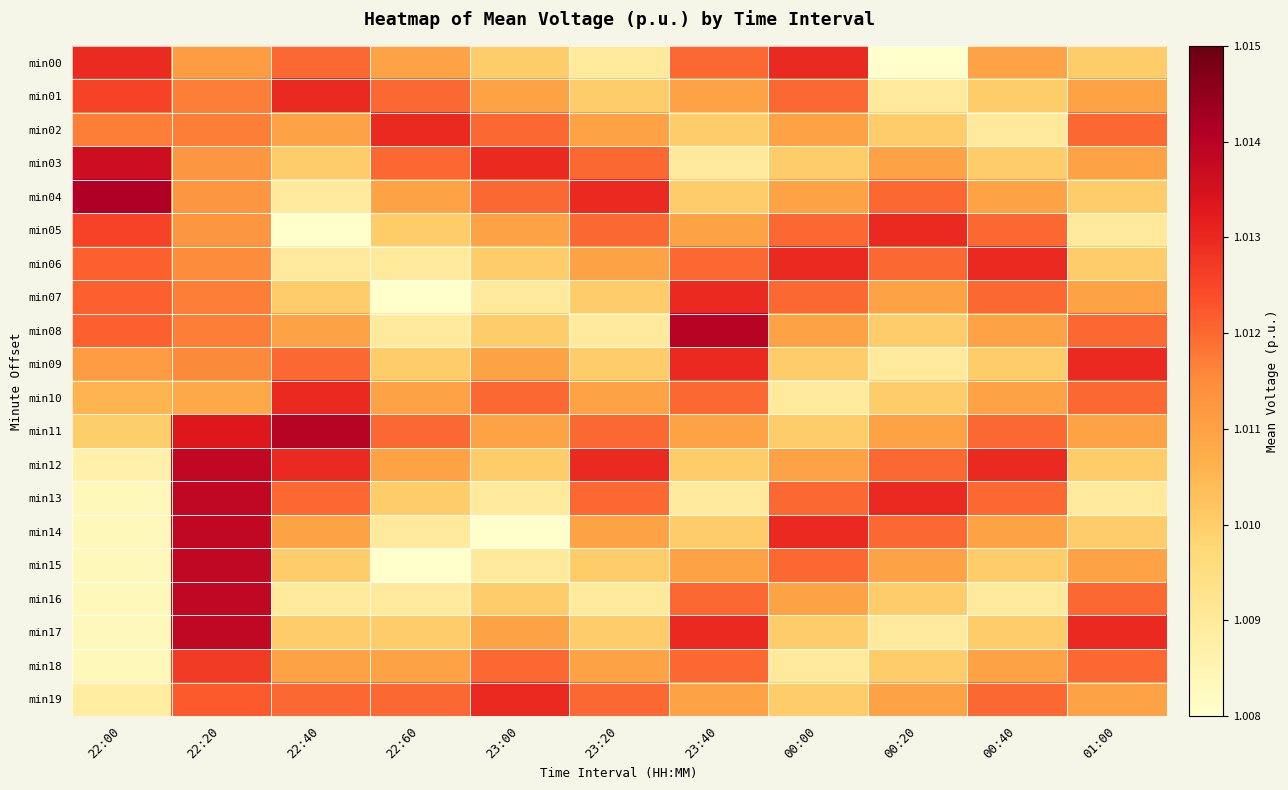

Which series changed the most between 22:20 and 00:00?

min17